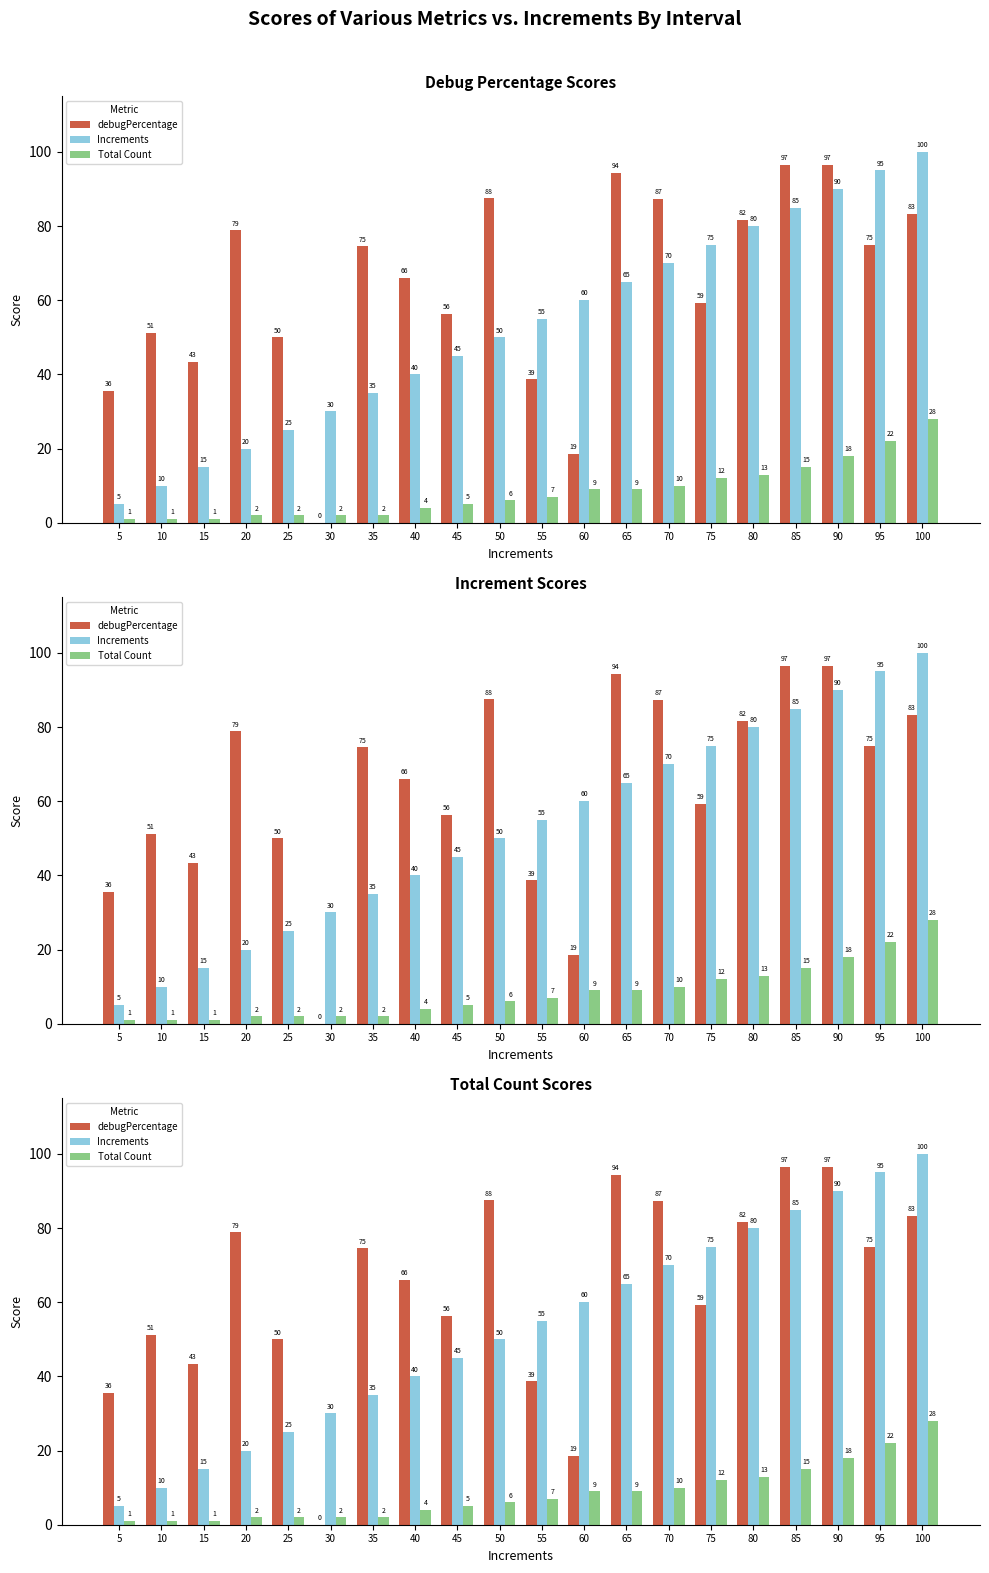

At which category does the chart reach its minimum across all series?

30